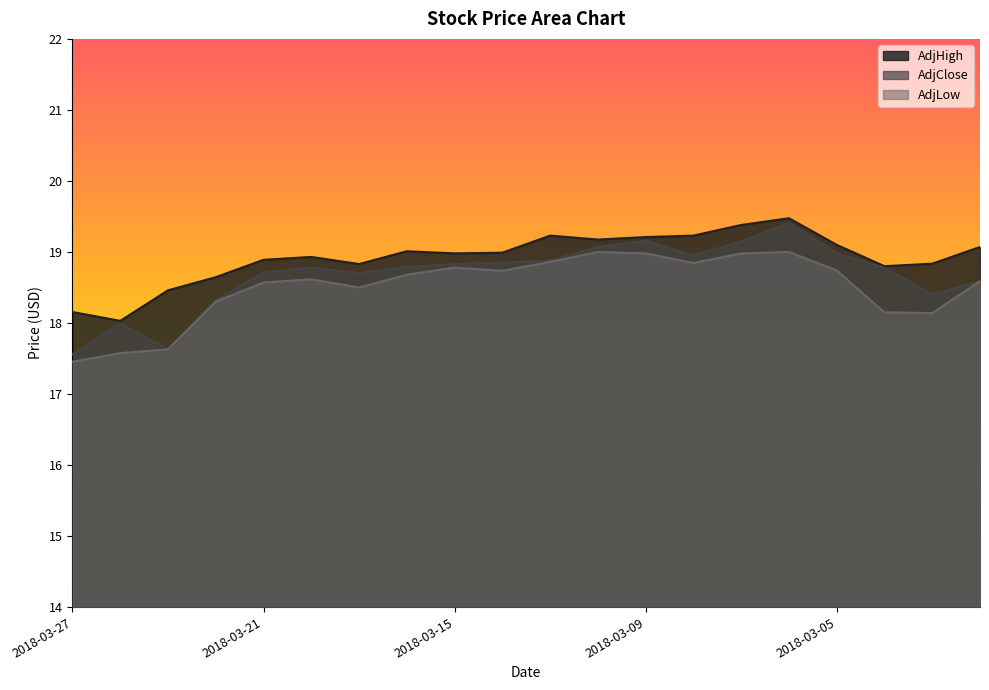

What is the value of the AdjLow point at the 13th from the left?

19.0